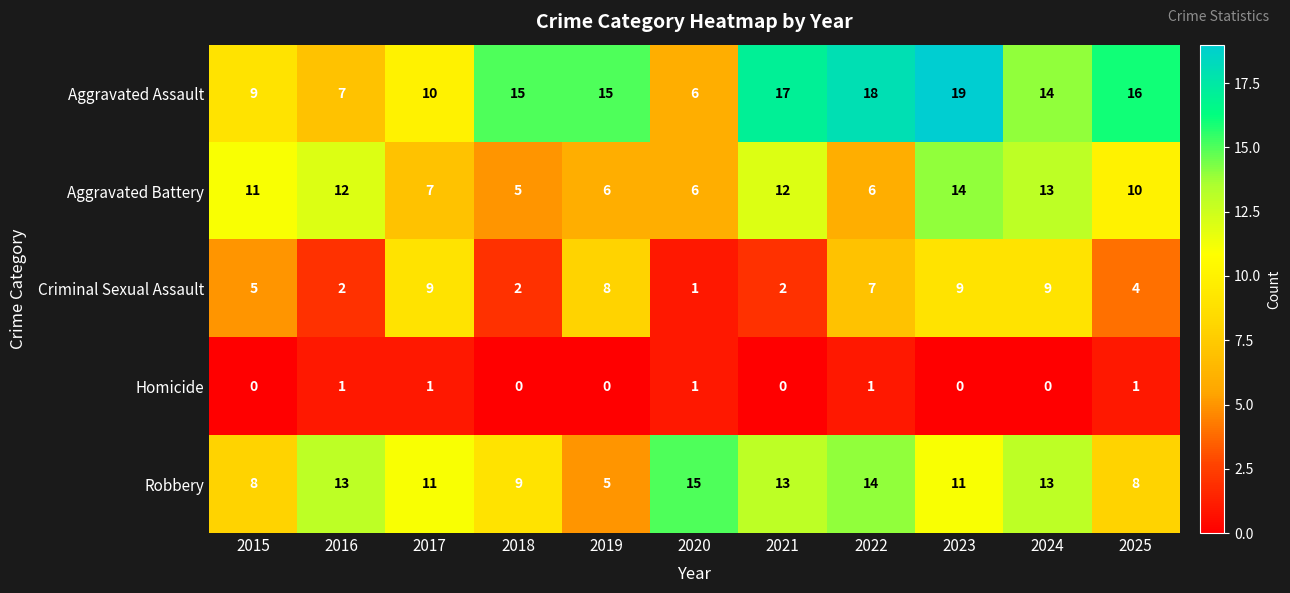

List the series in order of their peak value, lowest first.

Homicide, Criminal Sexual Assault, Aggravated Battery, Robbery, Aggravated Assault